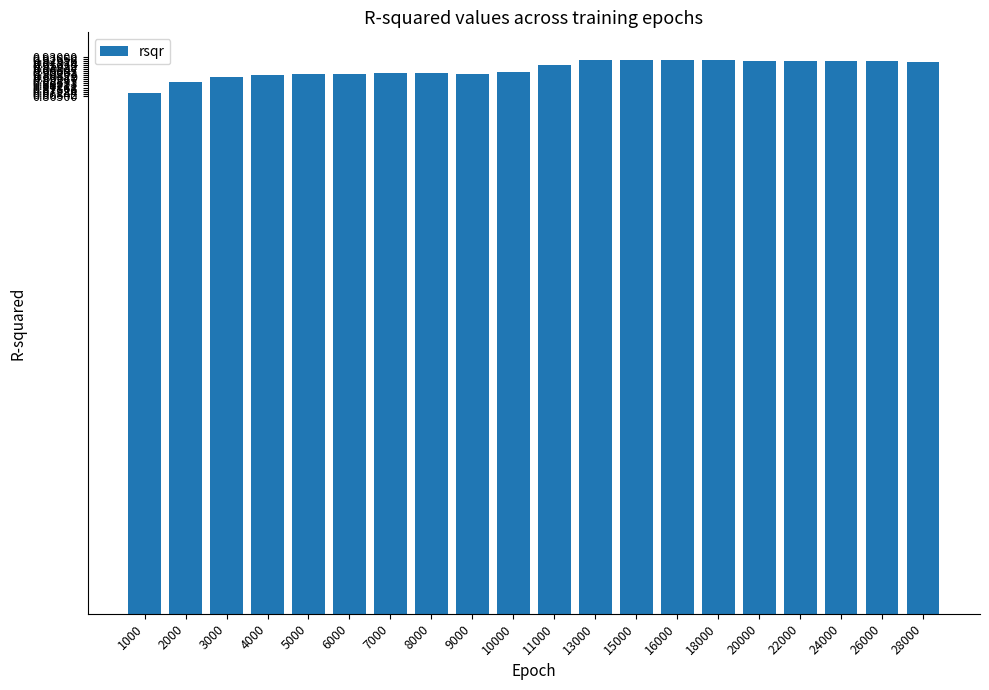

Between 6000 and 16000, which is larger?

16000